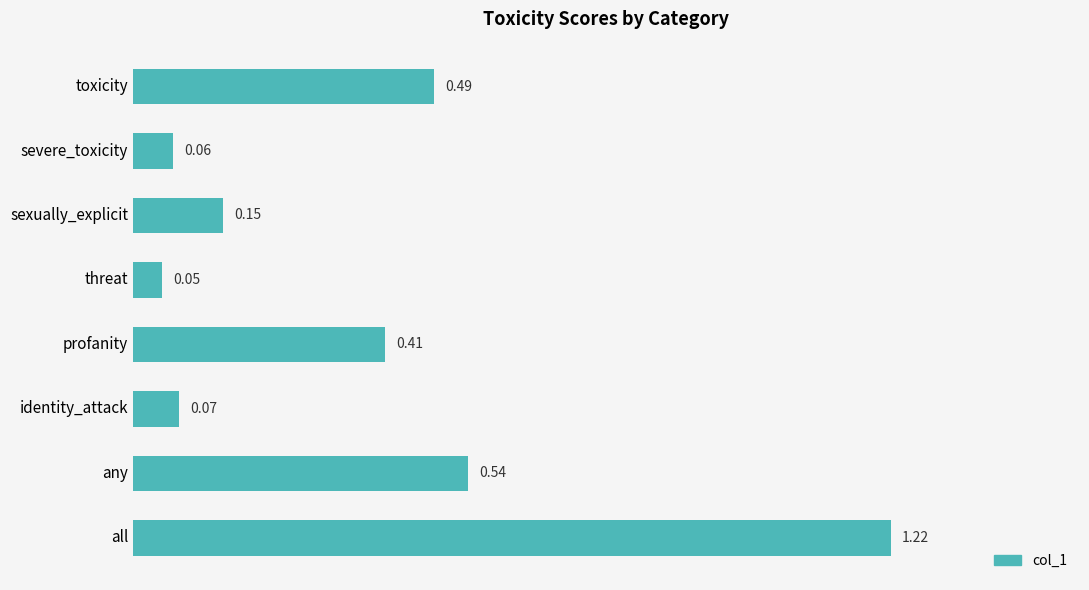

List the labels in order of value, smallest first.

threat, severe_toxicity, identity_attack, sexually_explicit, profanity, toxicity, any, all